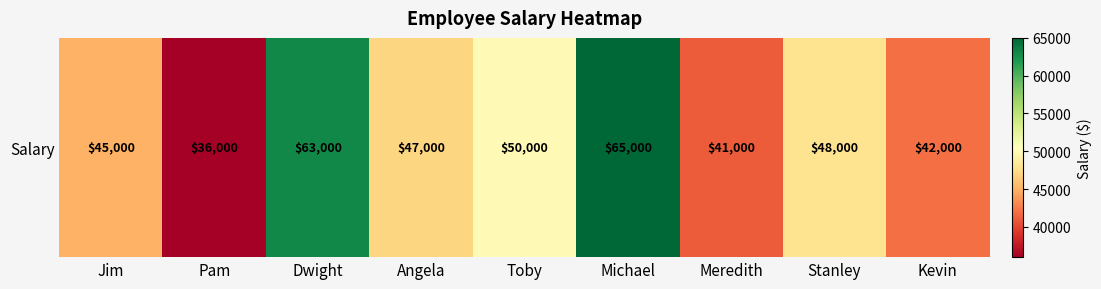

Is it true that the value at Dwight is 63000?

True